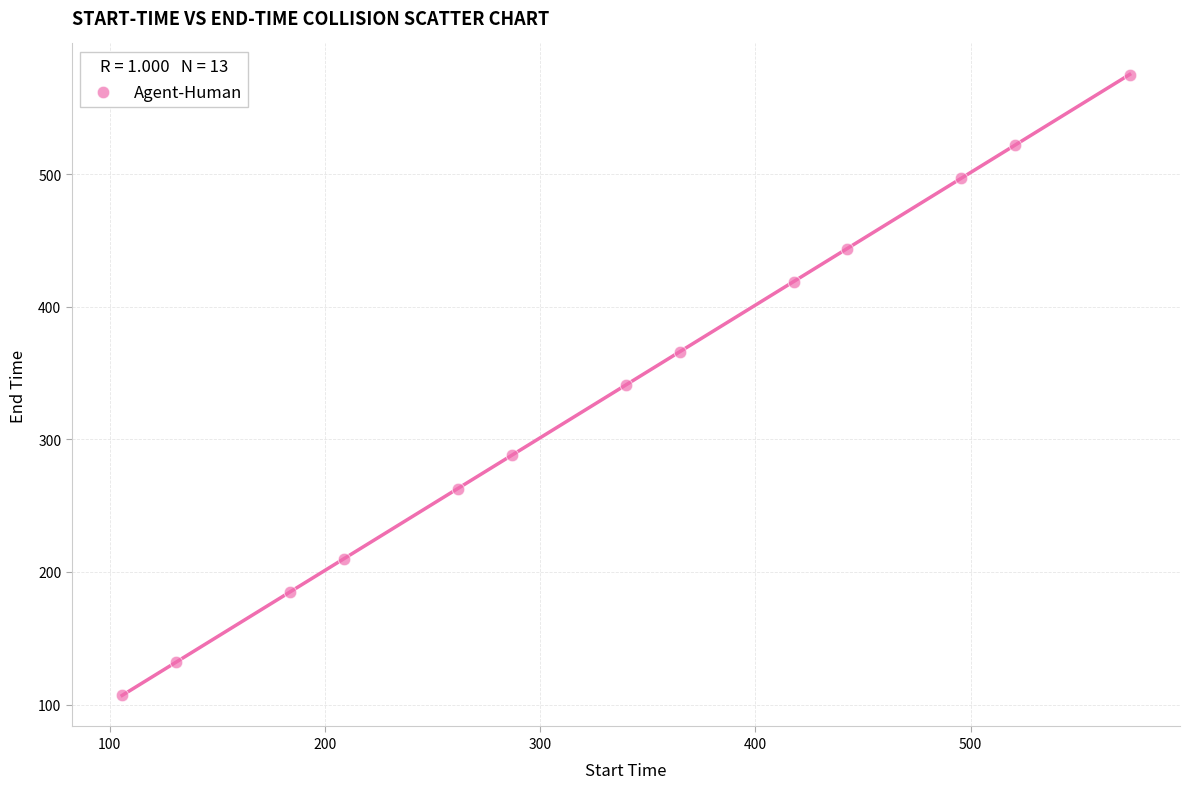

What is the range of Y values (max minus min)?

468.2